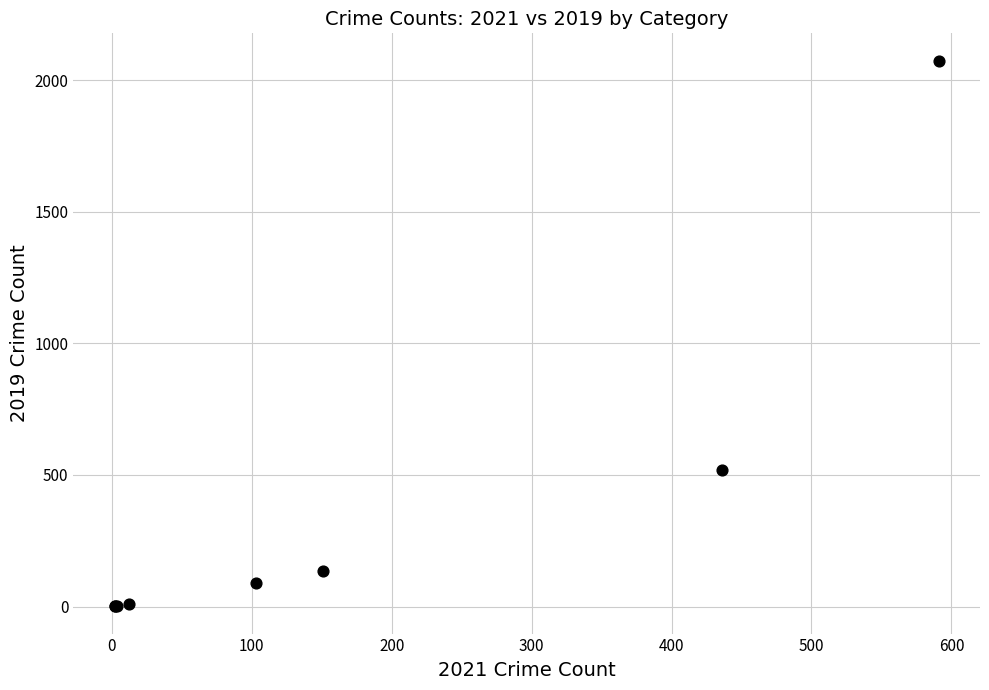

What Y value in the scatter plot is closest to 1037?

520